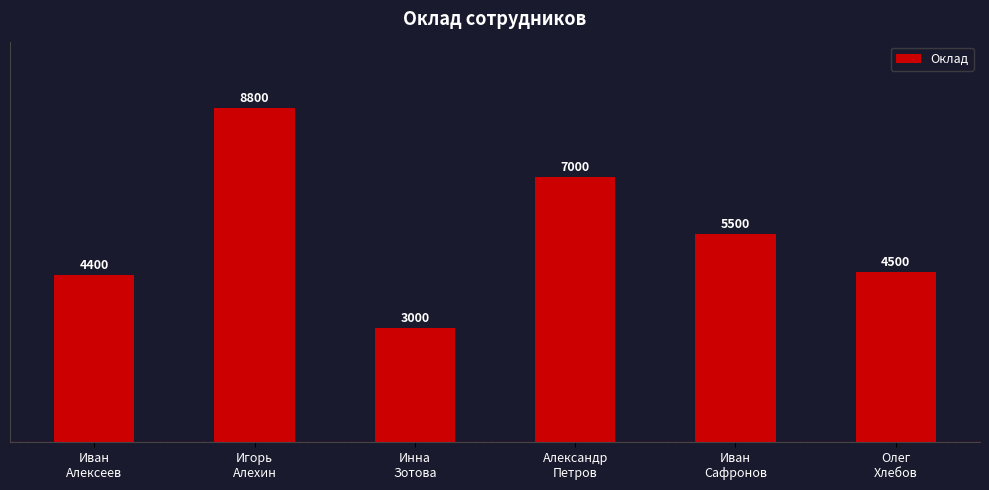

What is the average value?

5533